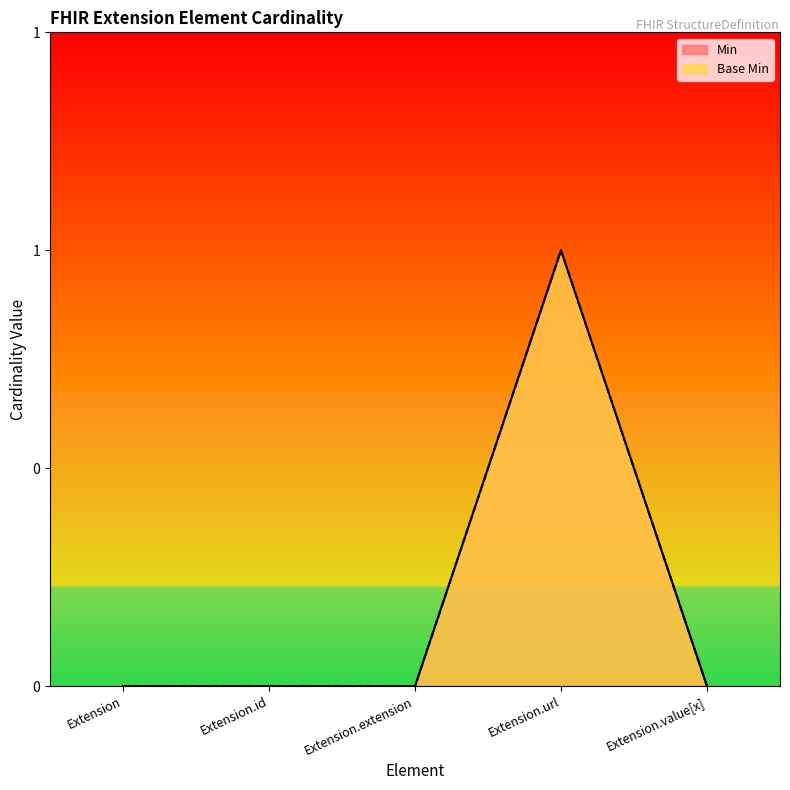

Is it true that Base Min equals 0 at Extension?

True